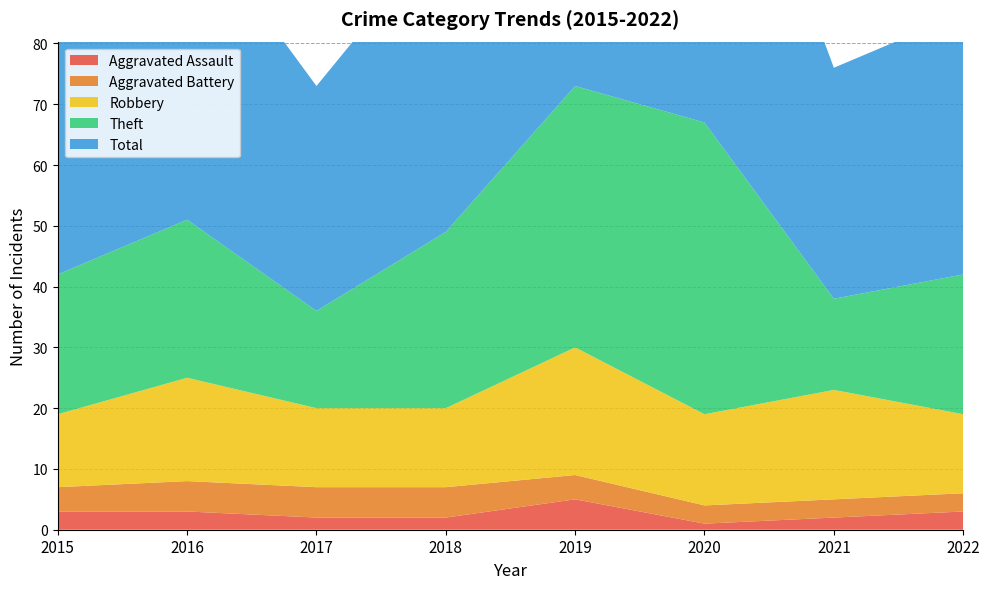

Reading left to right, extract all data points from this chart.

Aggravated Assault: 2015=3	2016=3	2017=2	2018=2	2019=5	2020=1	2021=2	2022=3
Aggravated Battery: 2015=4	2016=5	2017=5	2018=5	2019=4	2020=3	2021=3	2022=3
Robbery: 2015=12	2016=17	2017=13	2018=13	2019=21	2020=15	2021=18	2022=13
Theft: 2015=23	2016=26	2017=16	2018=29	2019=43	2020=48	2021=15	2022=23
Total: 2015=43	2016=51	2017=37	2018=50	2019=73	2020=67	2021=38	2022=43